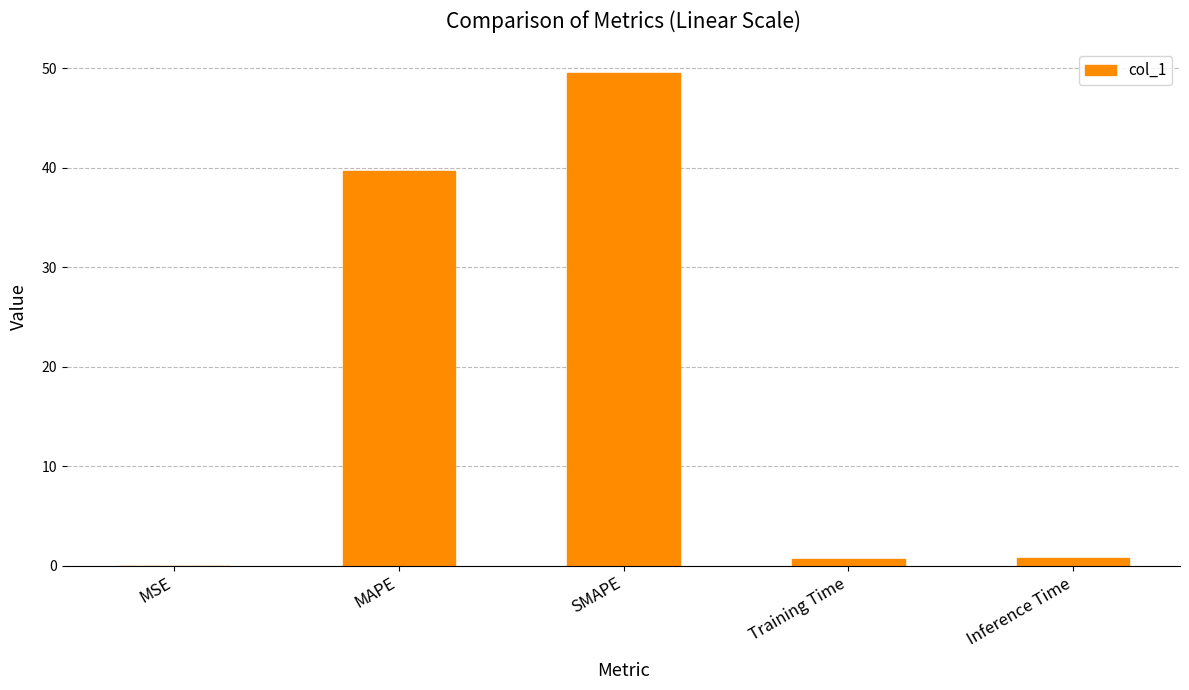

Where is the data nearest to the value 24?

MAPE